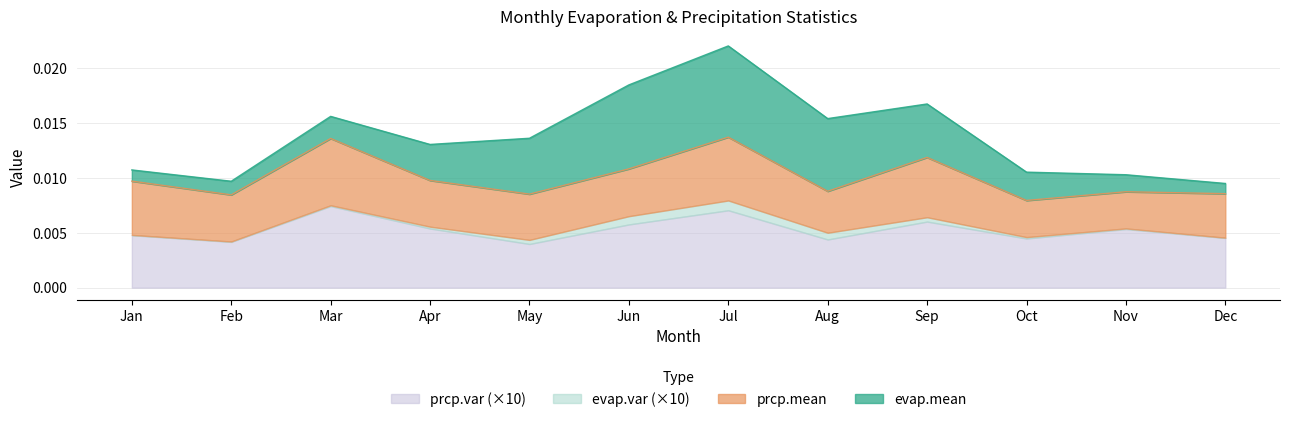

At which label does prcp.var reach its peak?

Mar